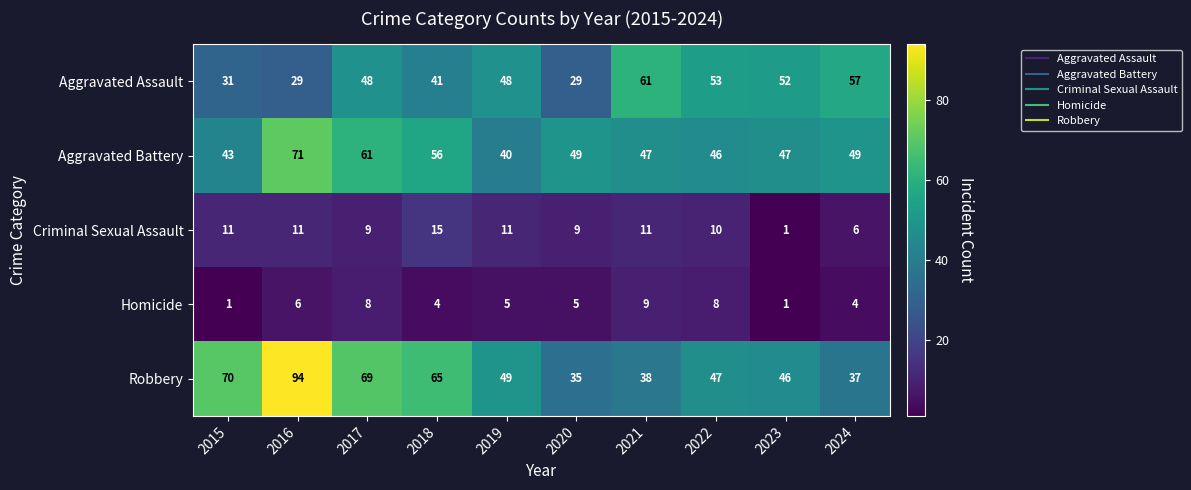

At how many categories does at least one series exceed 1?

10